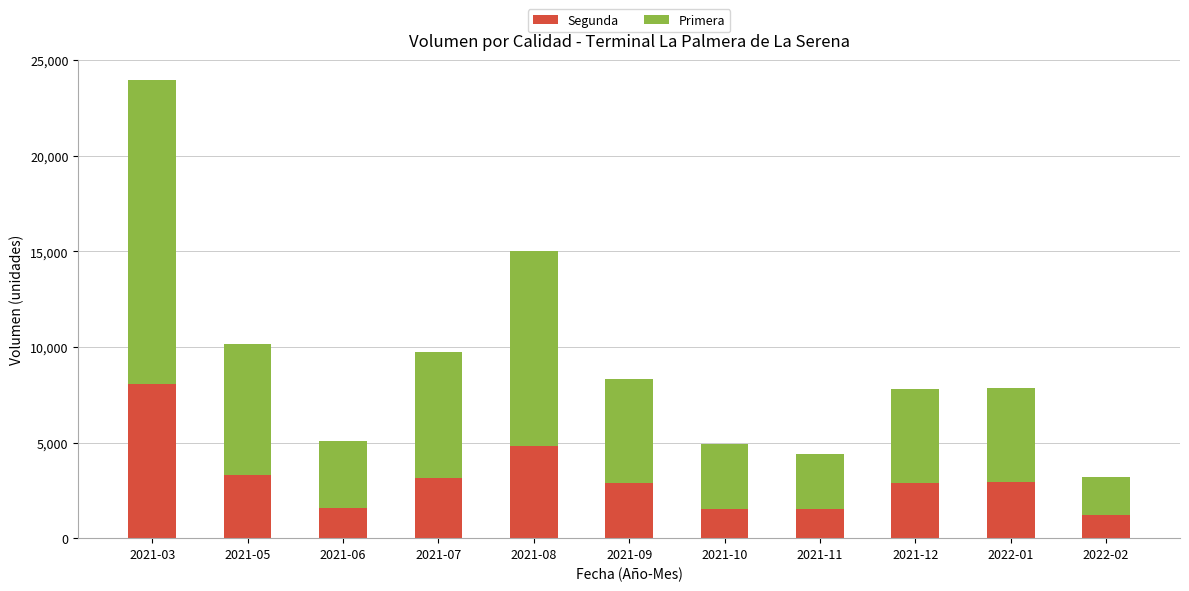

What is the sum of all Segunda values?

33840